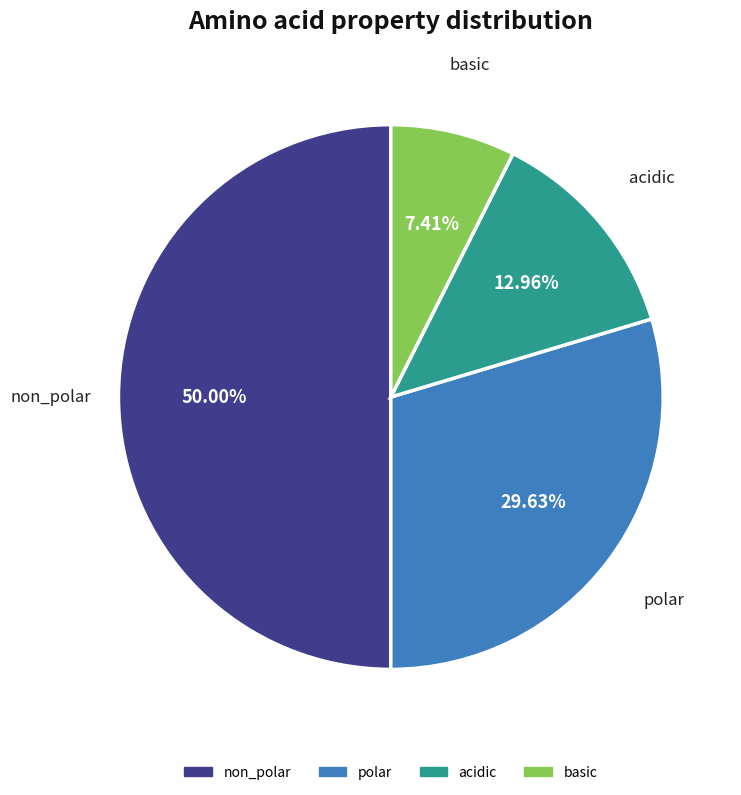

Between basic and polar, which is larger?

polar